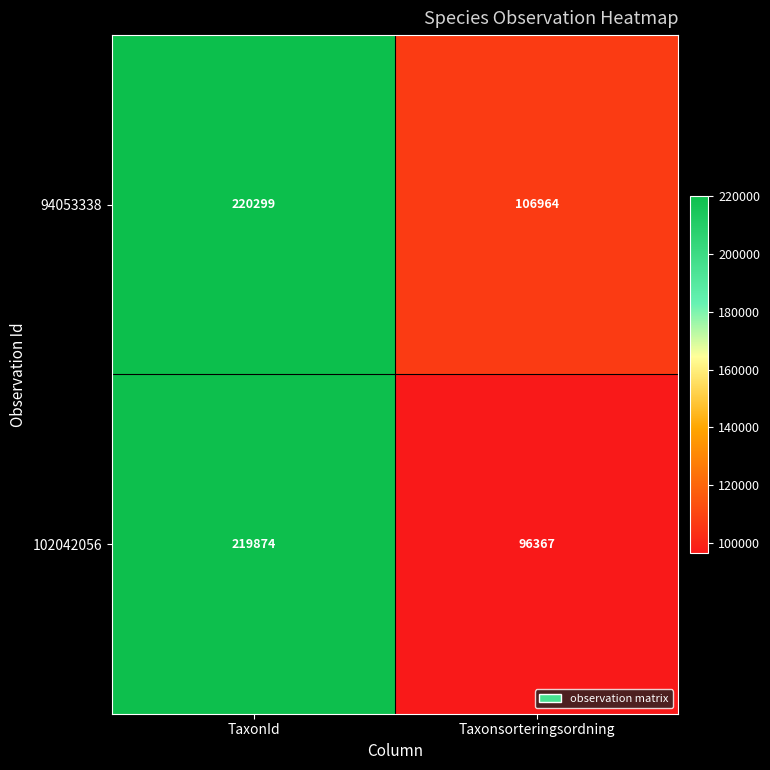

Reading left to right, transcribe all the data shown in this chart.

94053338: 220299	106964
102042056: 219874	96367